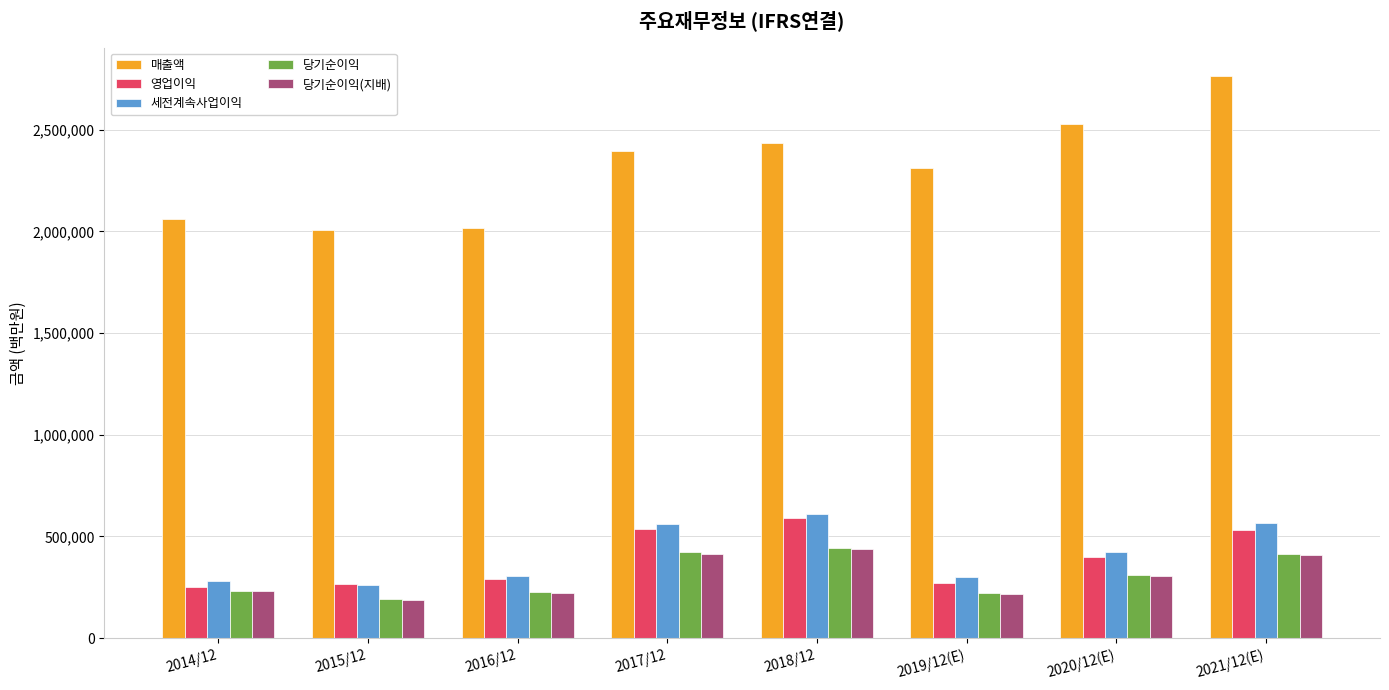

Which series has the largest range (max minus min)?

매출액